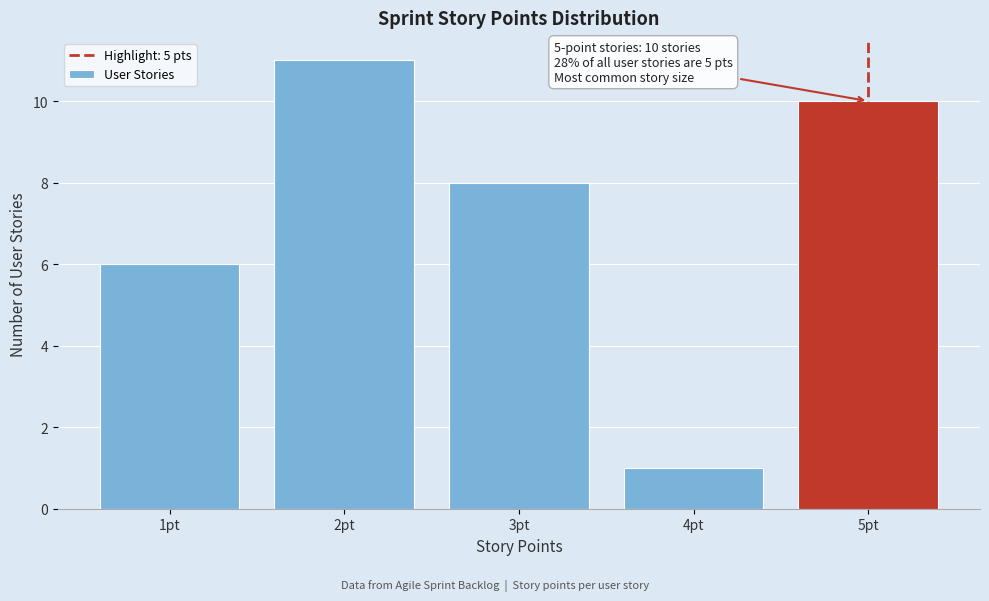

Which range on the x-axis has the tallest bar?

1.5 to 2.5